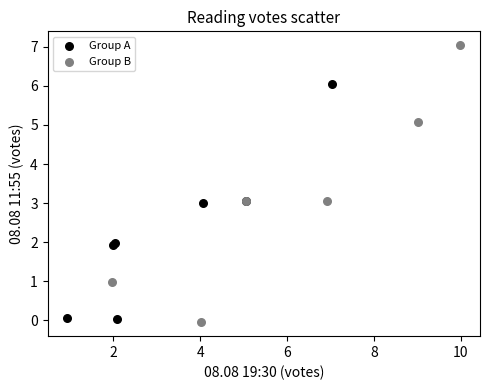

Which series contains the highest Y value?

Group B